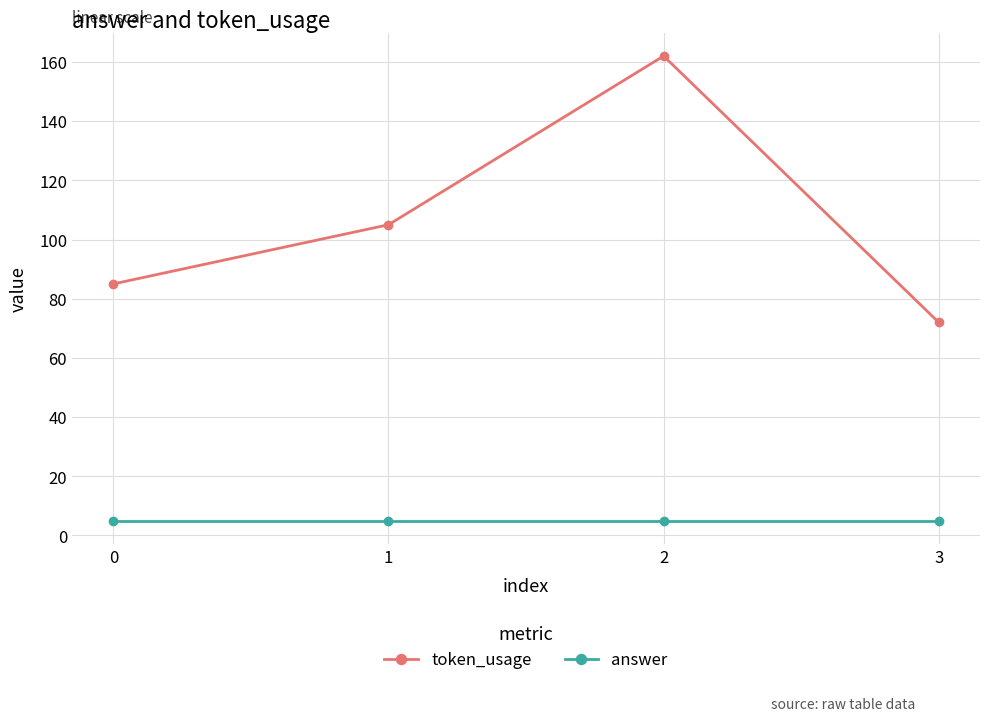

What is the minimum value shown in the chart?

5